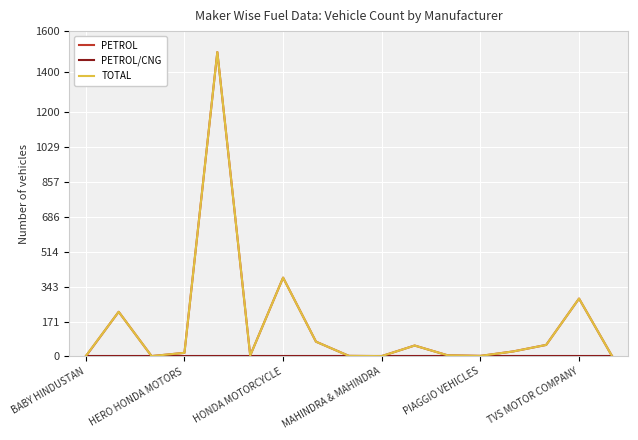

What is the average value of the PETROL series?

154